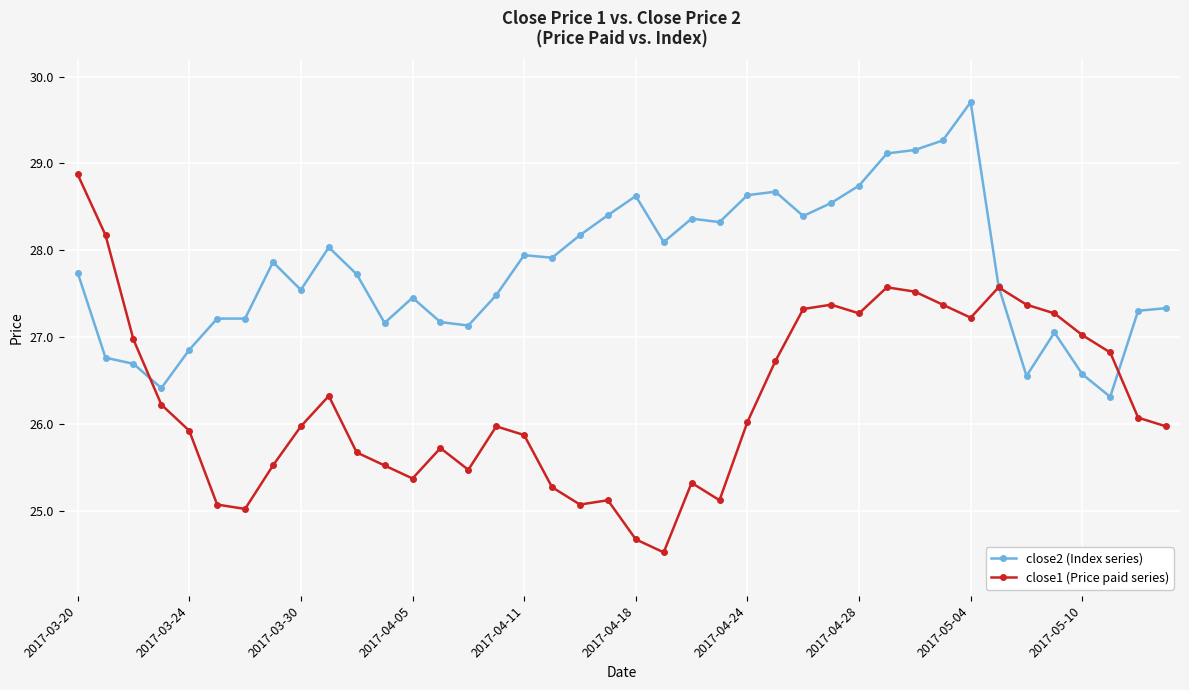

How many values in the close1 (Price paid series) series are below 26?

20